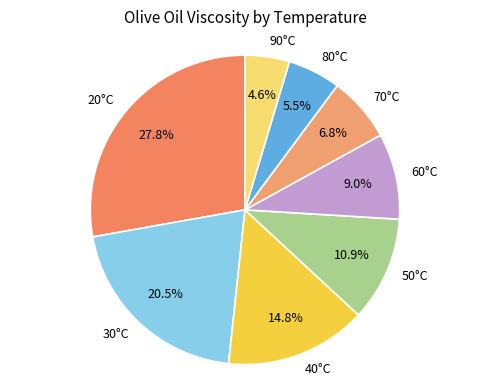

Approximately how many times larger is the value at 80°C compared to 60°C?

0.6